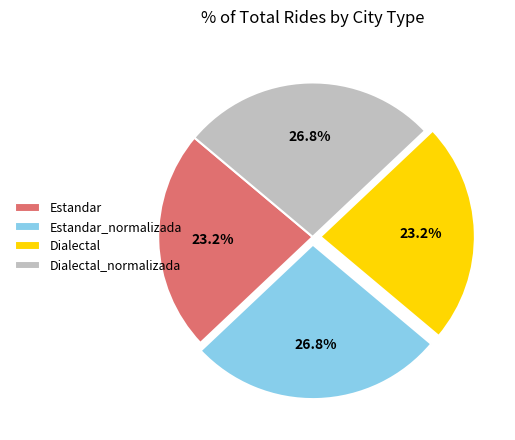

Is it true that Estandar_normalizada is 27% of the pie?

True